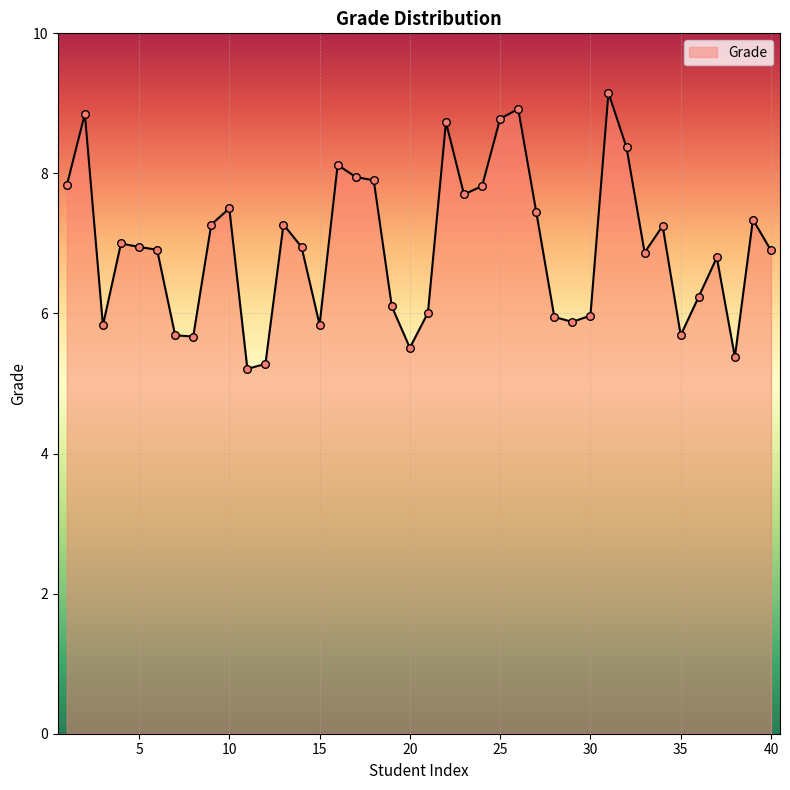

What is the minimum value shown in the chart?

5.2